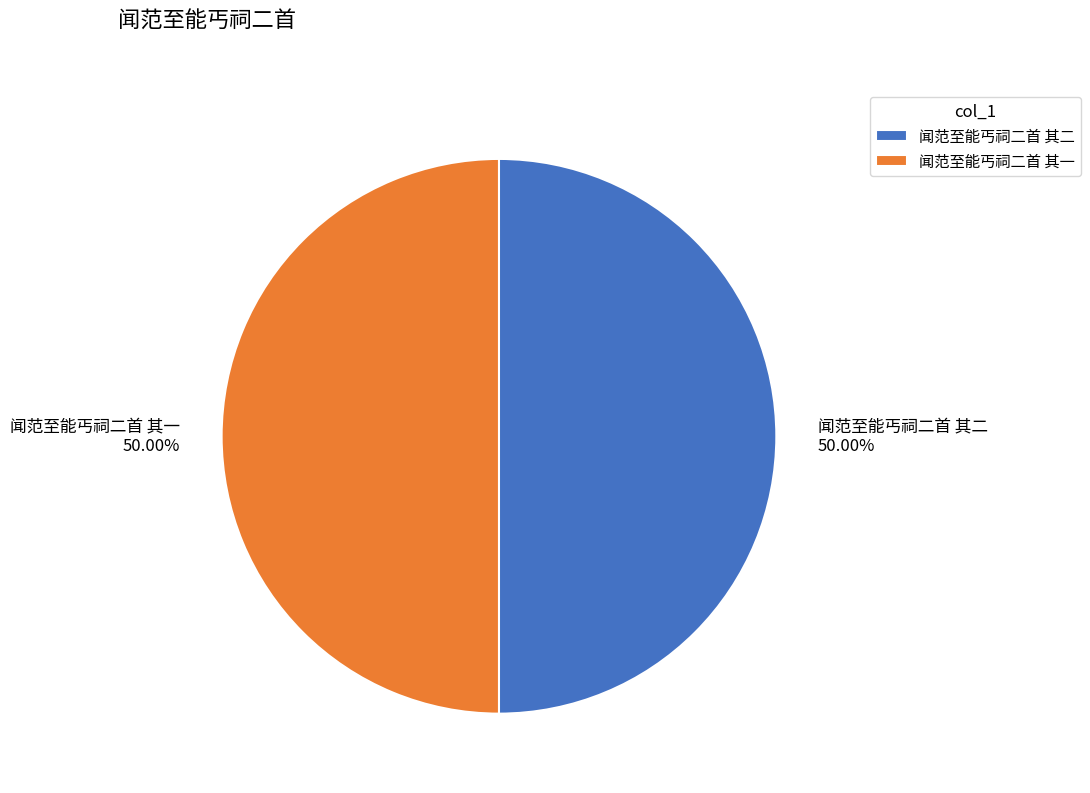

True or false: 闻范至能丐祠二首 其一 accounts for 60% of the total.

False